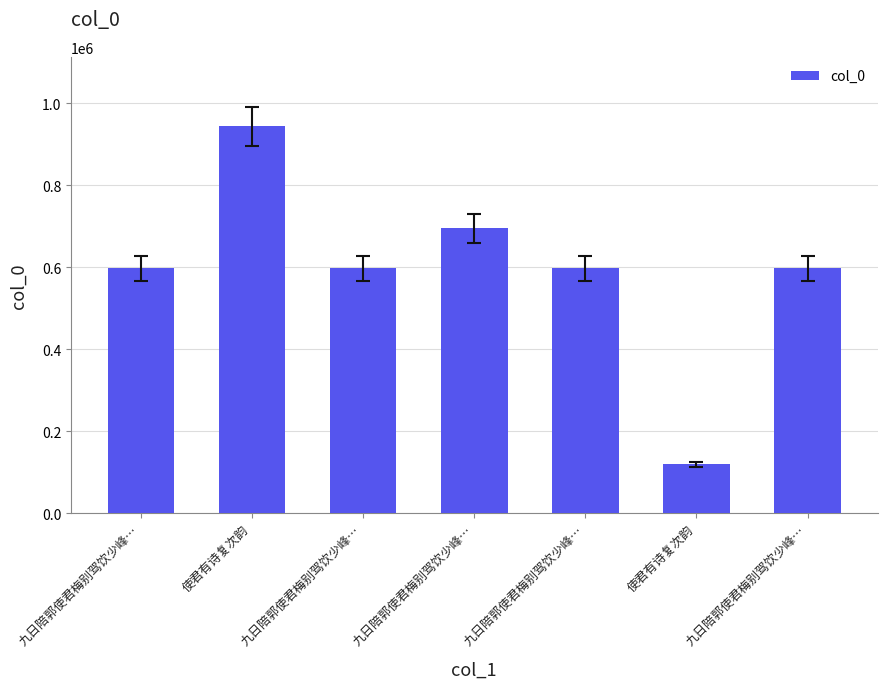

How many bars are there in total?

7